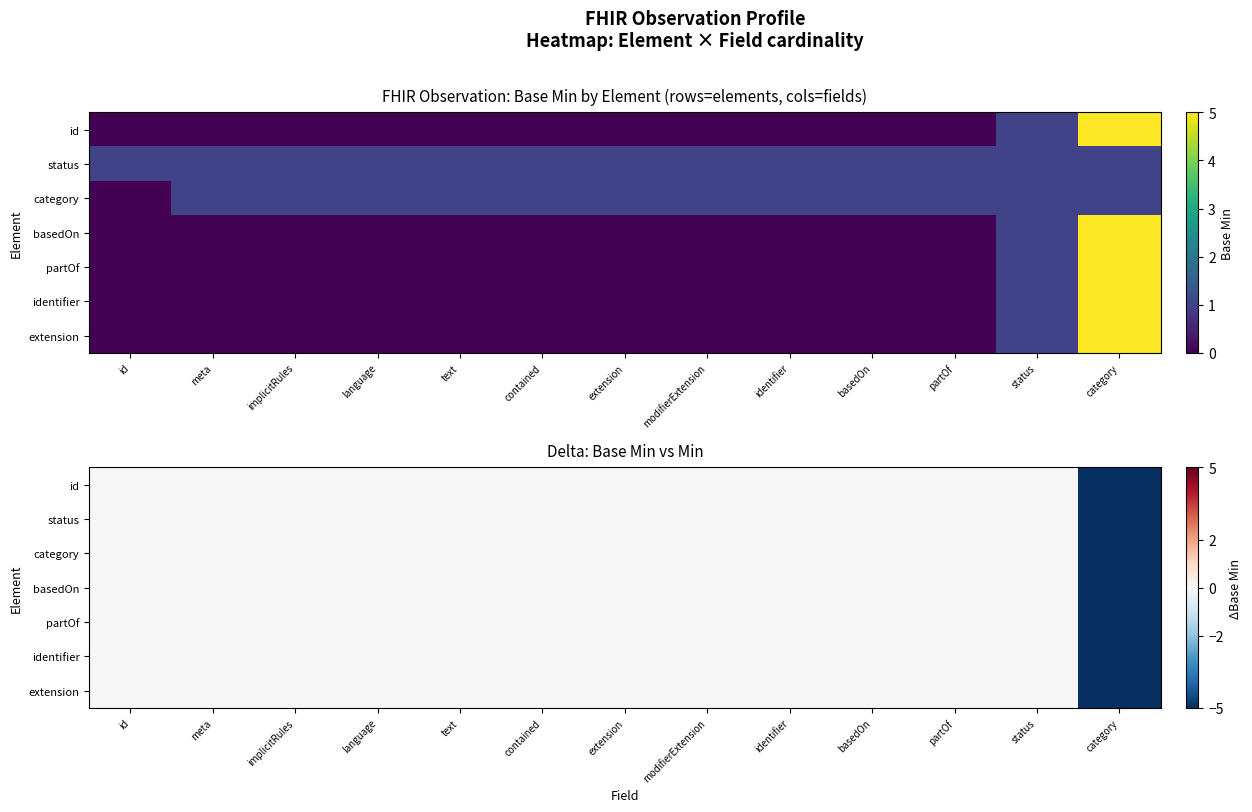

How many partOf values are between 0 and 1?

12